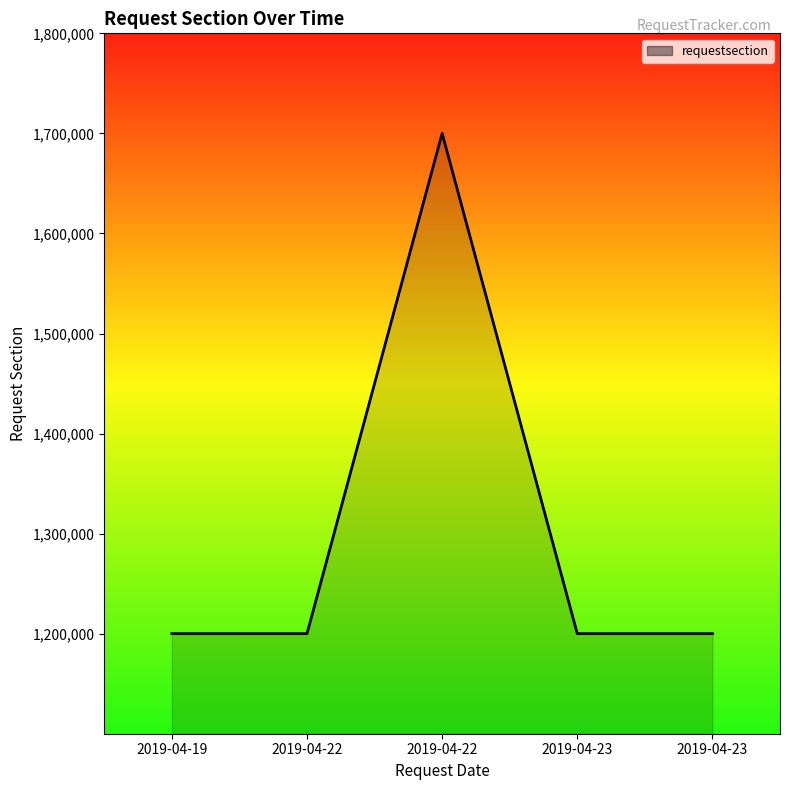

Where is the data nearest to the value 1450003?

2019-04-22